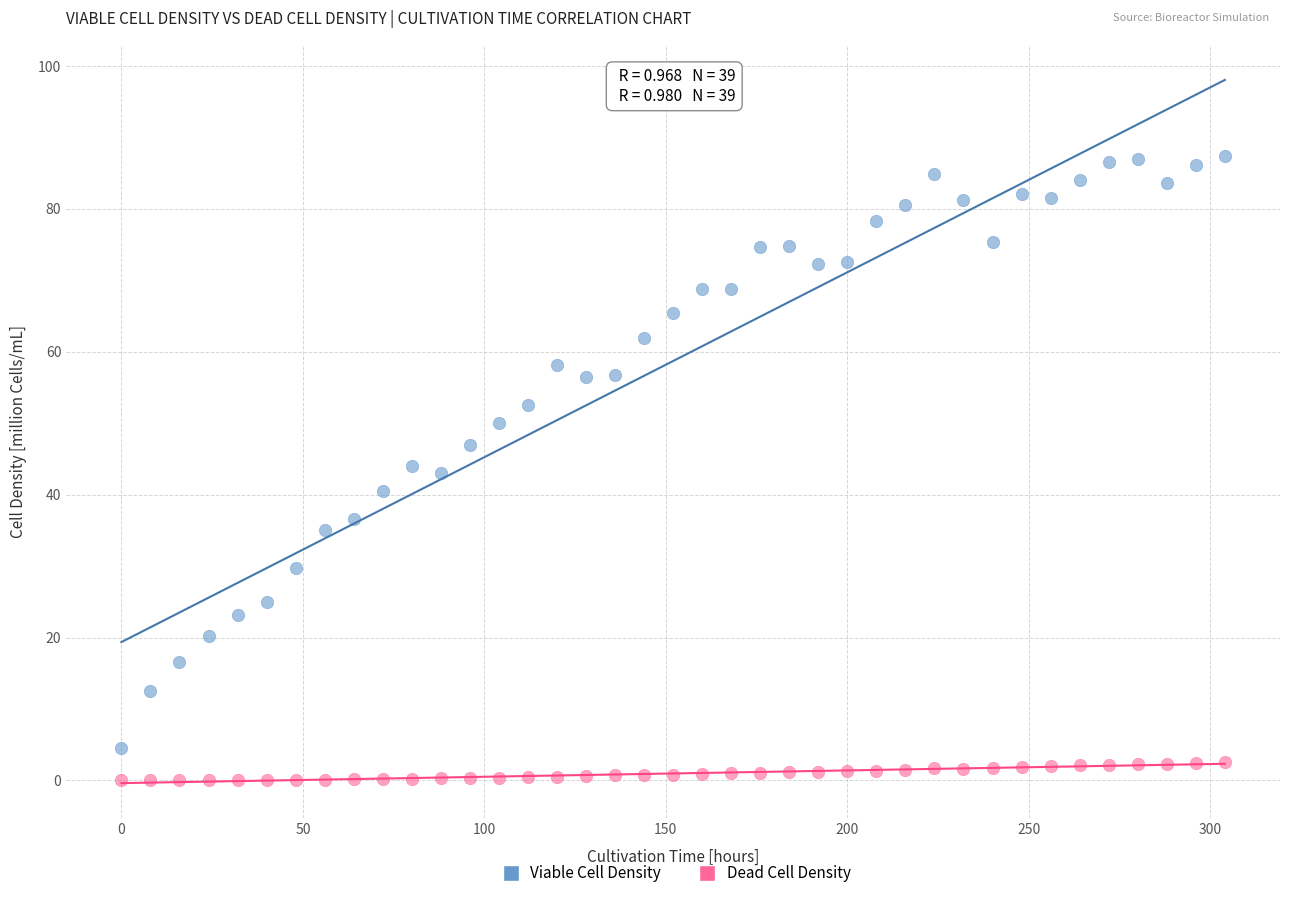

What are all the series names shown in the legend?

Viable Cell Density, Dead Cell Density